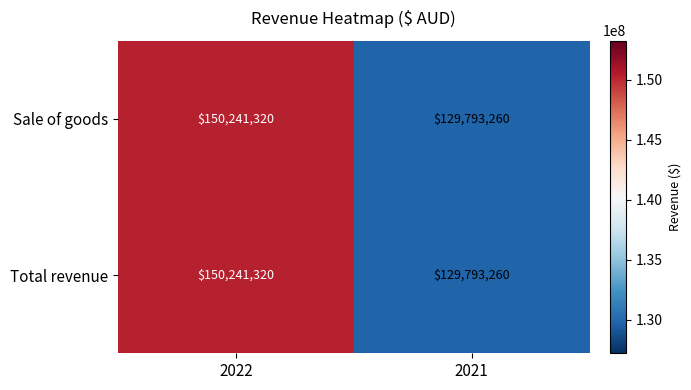

What is the sum of the Sale of goods values at 2021 and 2022?

280034580